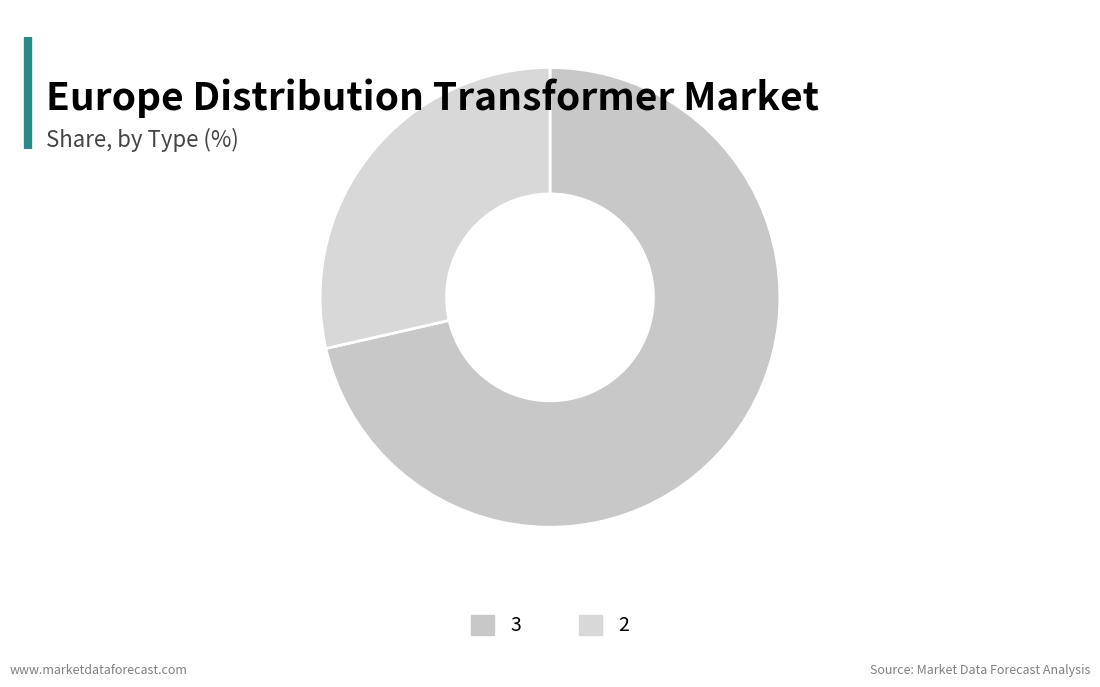

Does any single category account for the majority?

Yes